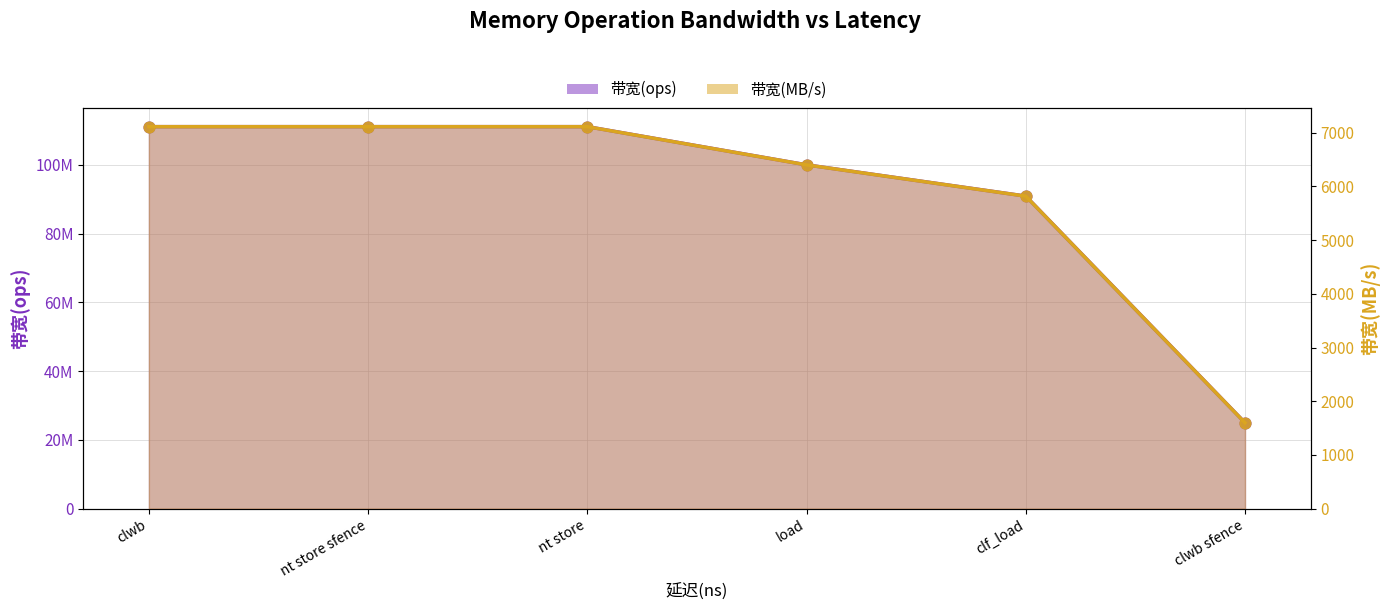

Which series has the largest total across all categories?

带宽(ops) line